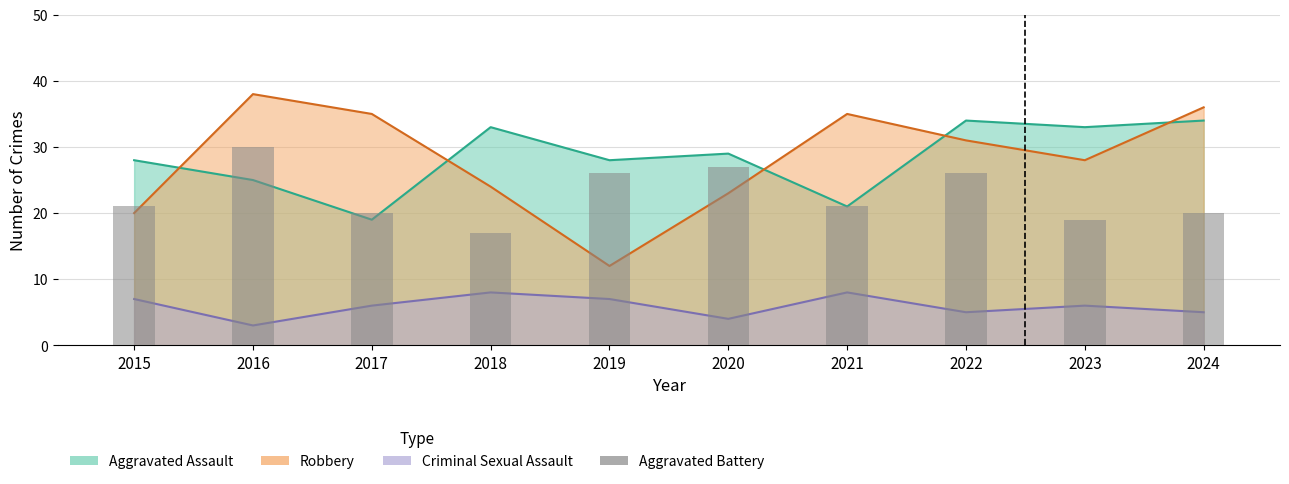

What is the change in value from 2020 to 2023?

-8